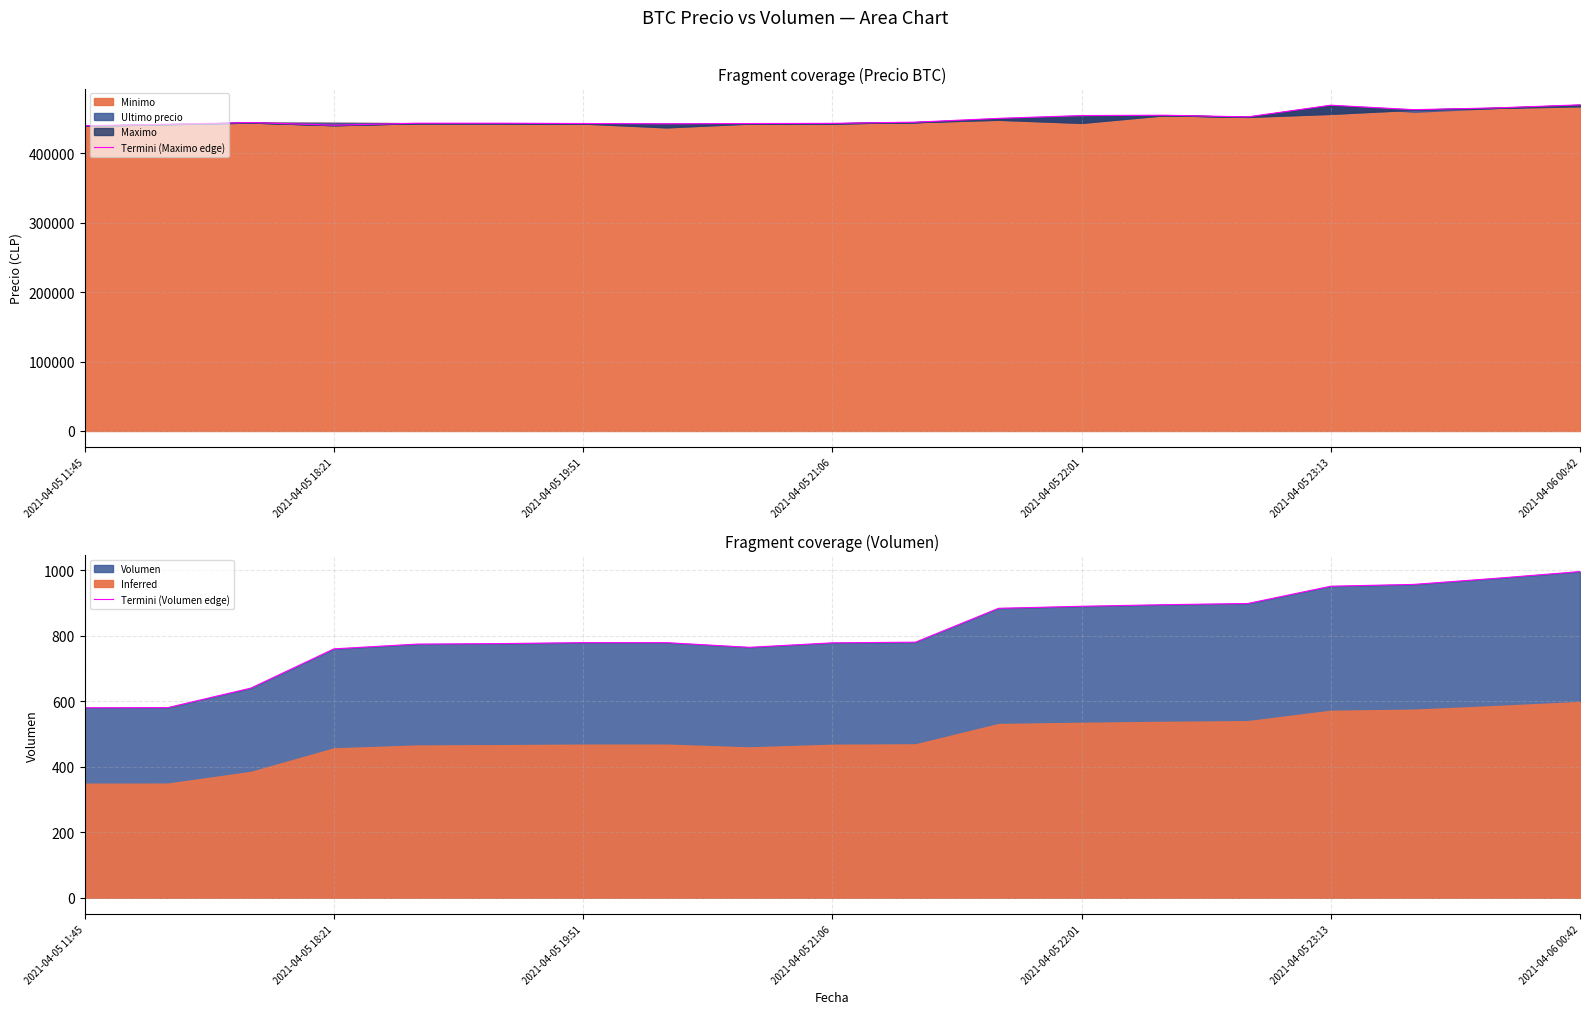

The value of Termini (Volumen edge) at 2021-04-05 11:45 is 1036.7. True or false?

False